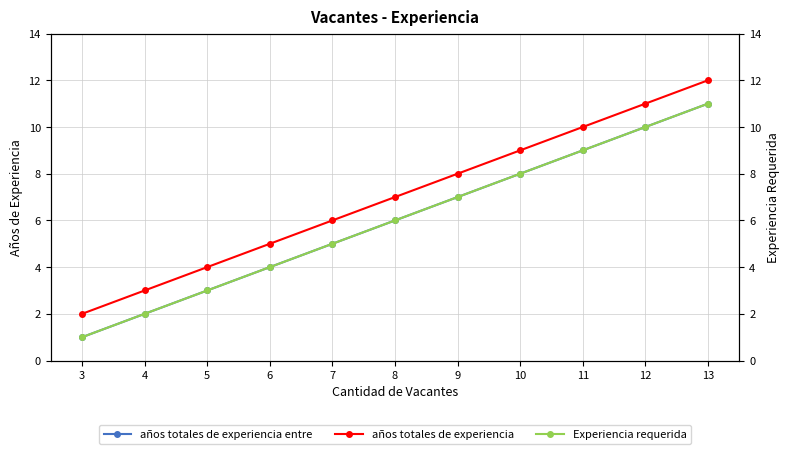

Which has a higher value, 7 or 6?

7